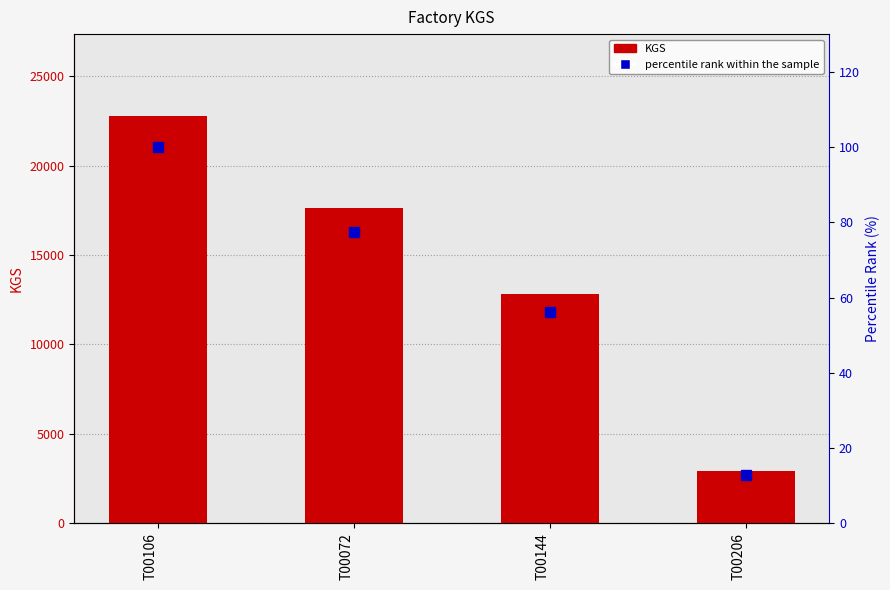

Which has a higher value, T00206 or T00106?

T00106